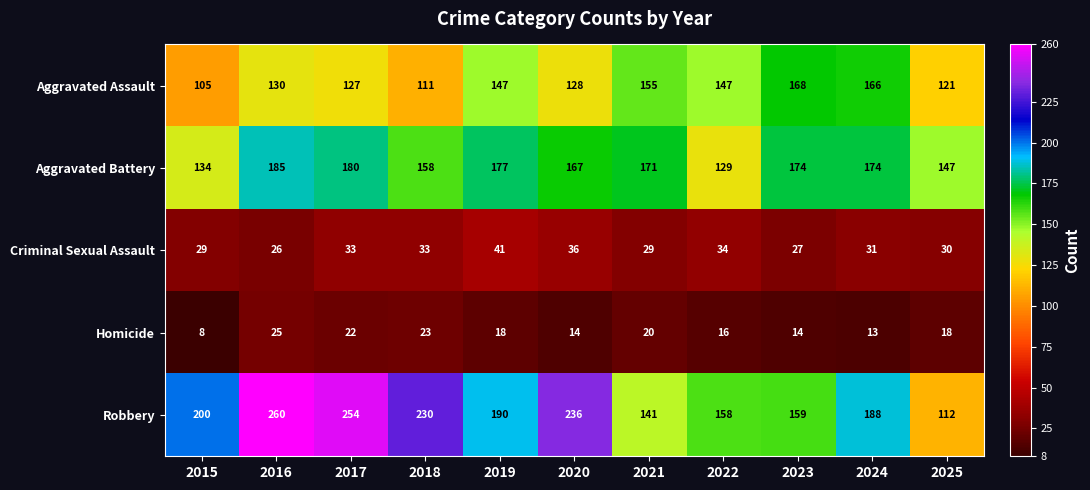

At how many categories does at least one series exceed 213?

4